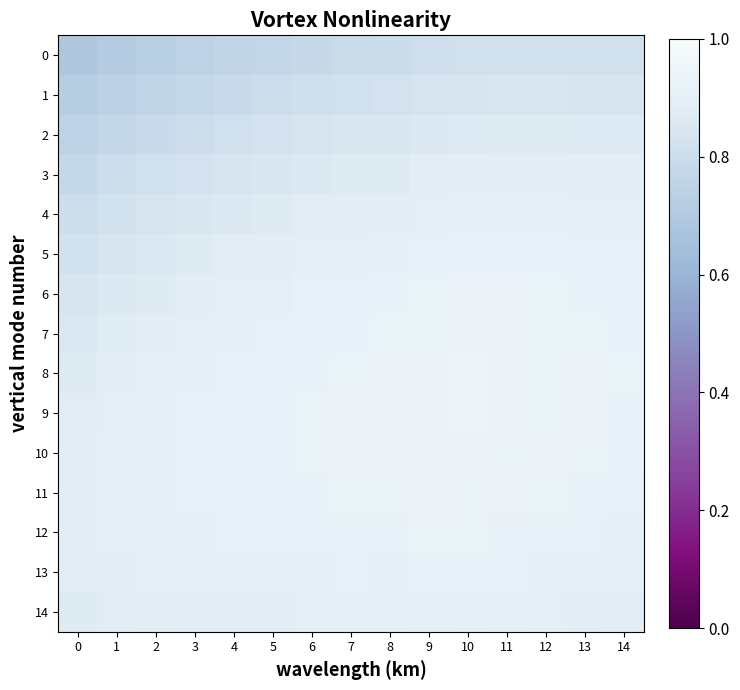

At which category is the sum across all series the highest?

11